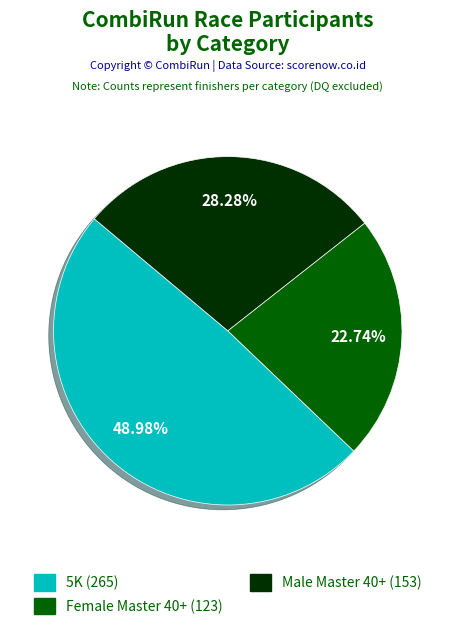

Which has a higher value, 5K or Female Master 40+?

5K